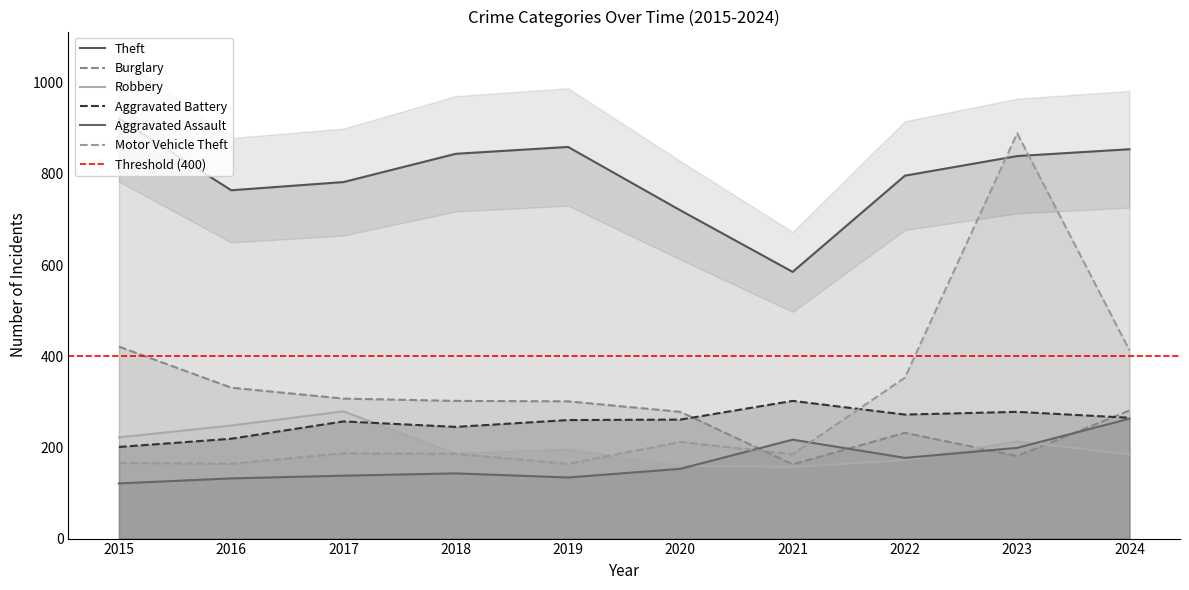

What is the sum of all Aggravated Battery values?

2560